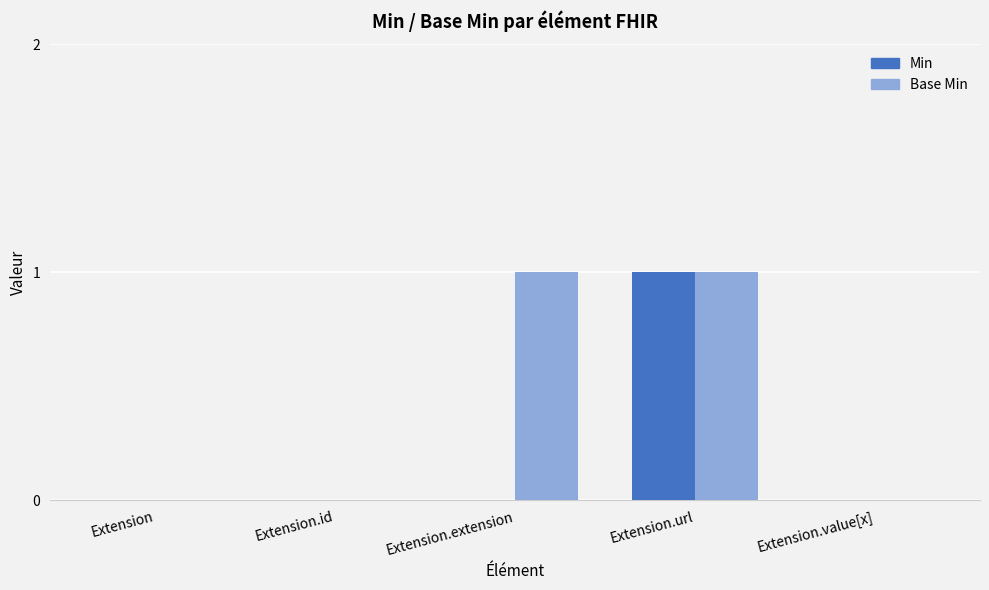

What is the maximum value for Base Min?

1